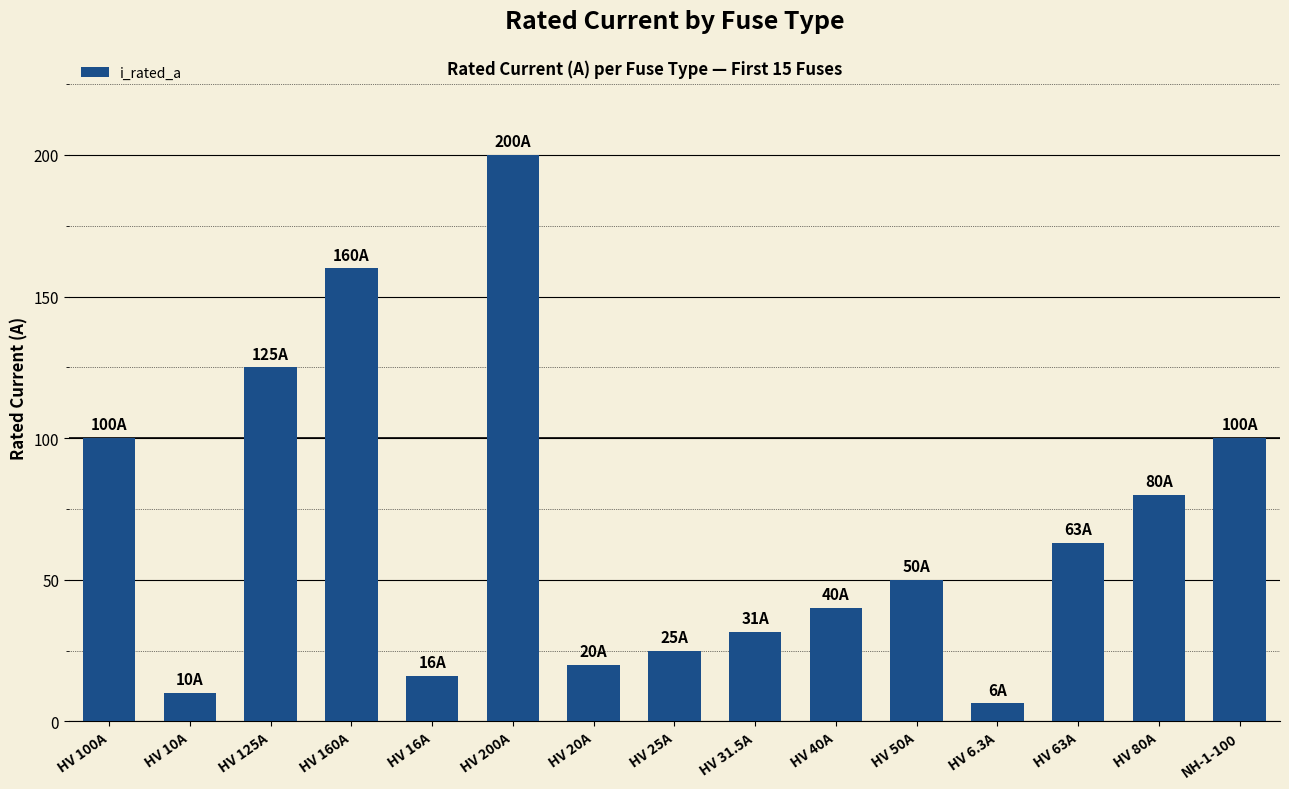

Does the chart contain stacked bars?

No